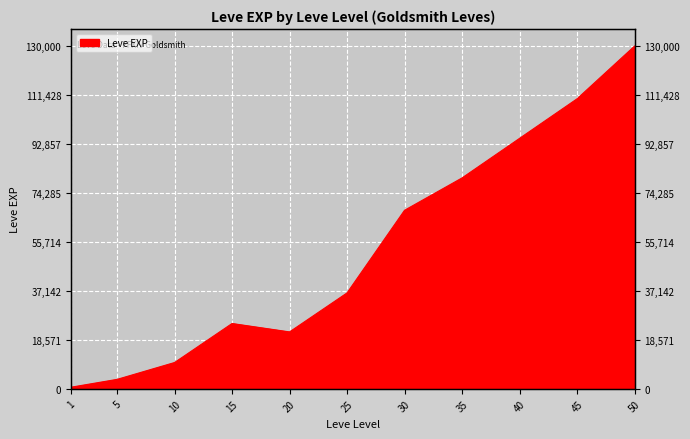

Where is the first local minimum?

20